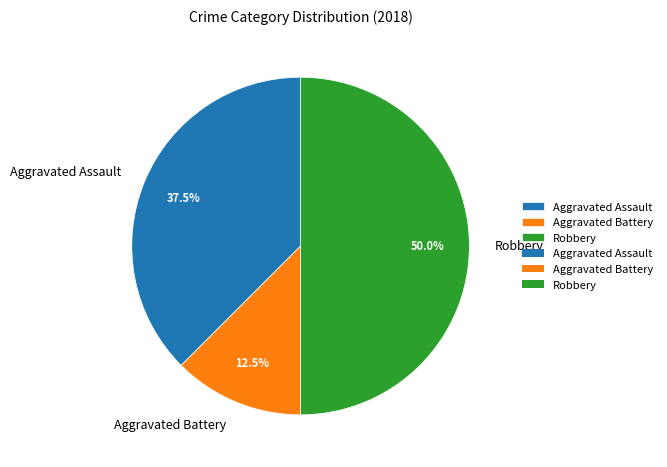

Between Robbery and Aggravated Assault, which is larger?

Robbery